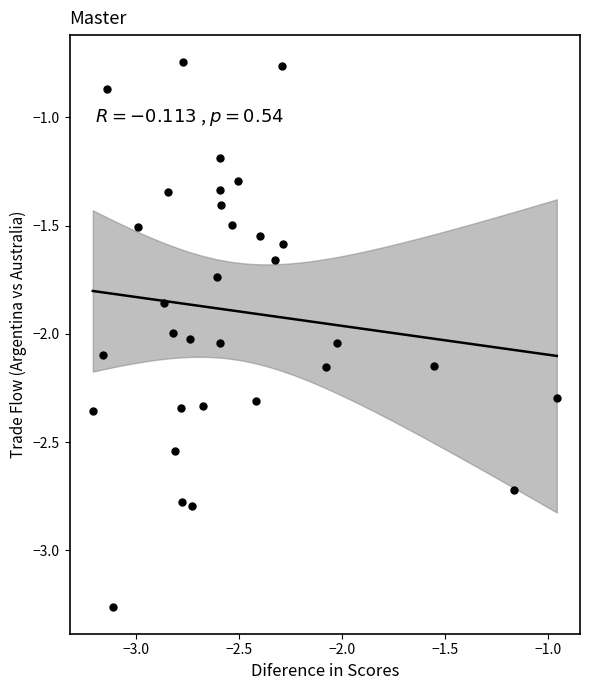

What is the range of X values (max minus min)?

2.3